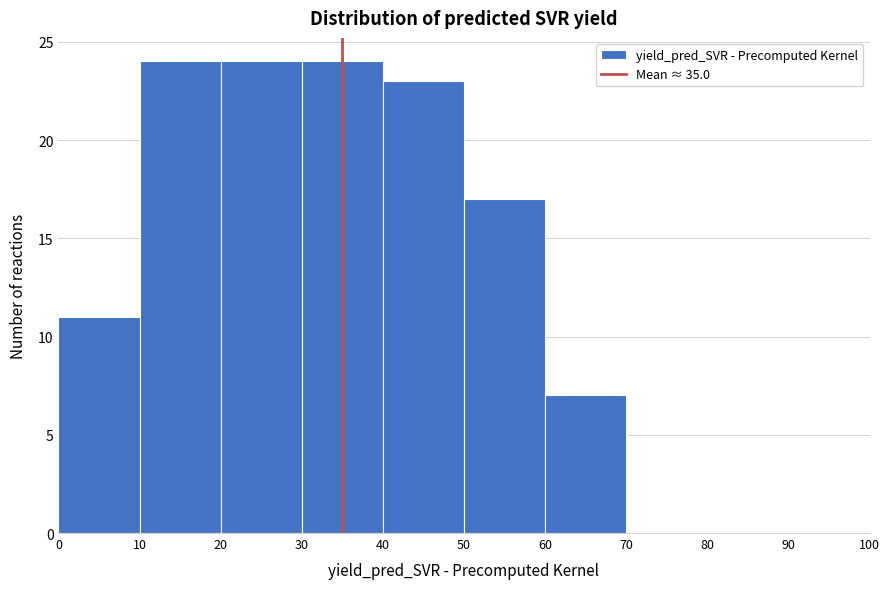

Reading left to right, transcribe this chart: for each bar, give the range it covers on the x-axis and its height. The values are not printed on the chart, so give them approximately, as read against the axis.

0 to 10: 11
10 to 20: 24
20 to 30: 24
30 to 40: 24
40 to 50: 23
50 to 60: 17
60 to 70: 7
70 to 80: 0
80 to 90: 0
90 to 100: 0